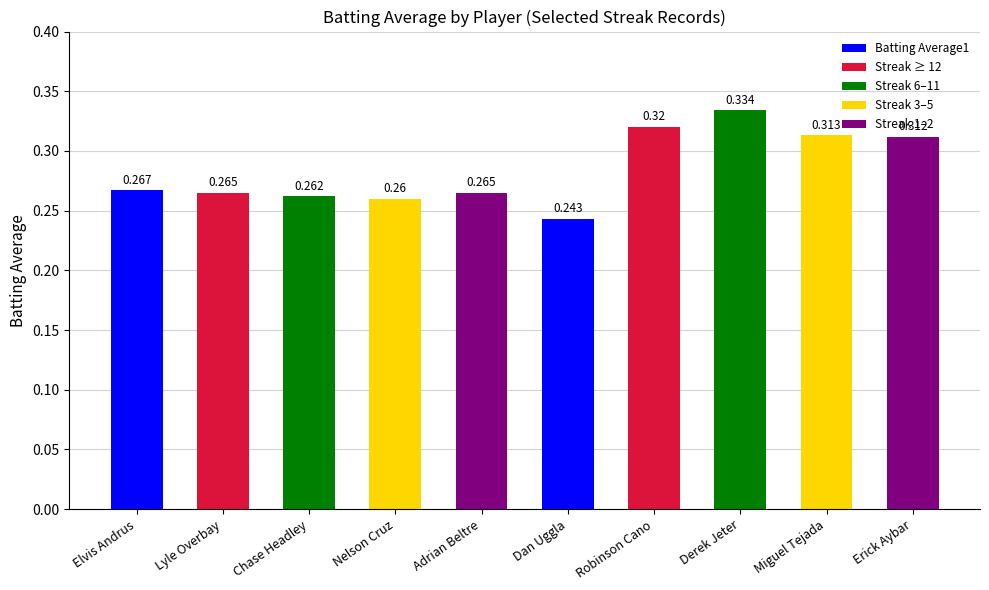

The chart shows a value of 0.4 at Nelson Cruz. True or false?

False